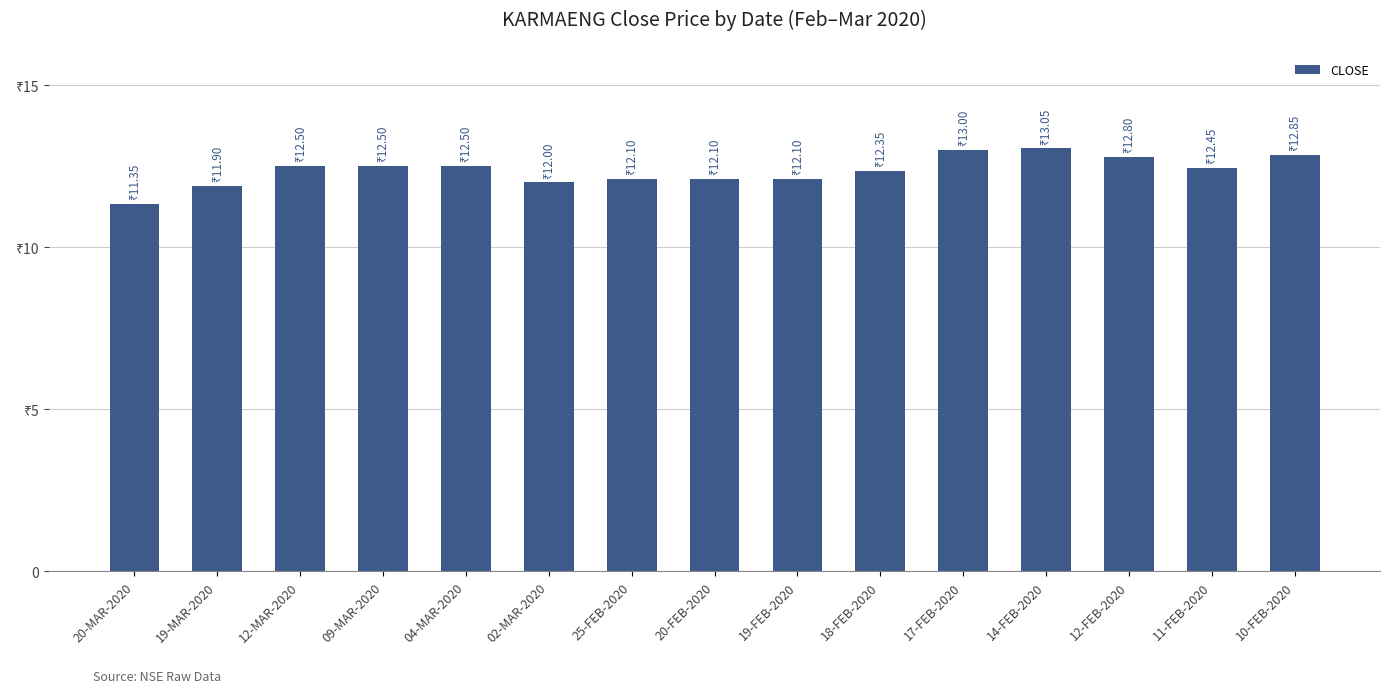

Are the bars horizontal?

No